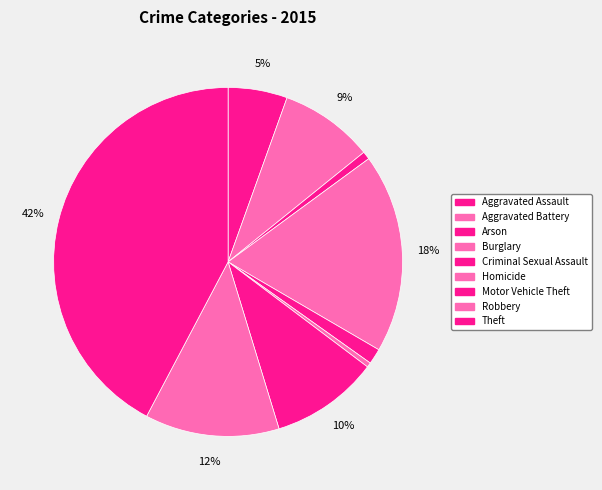

What percentage do Arson and Homicide together represent?

1.2%